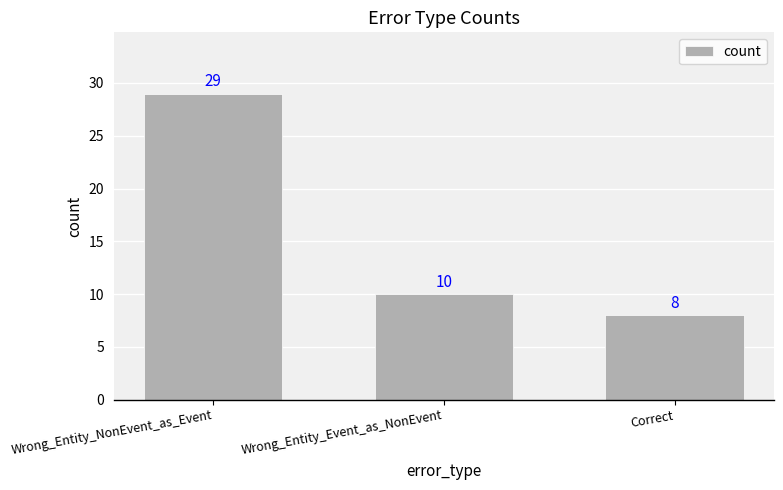

What is the label of the 1st bar from the left?

Wrong_Entity_NonEvent_as_Event